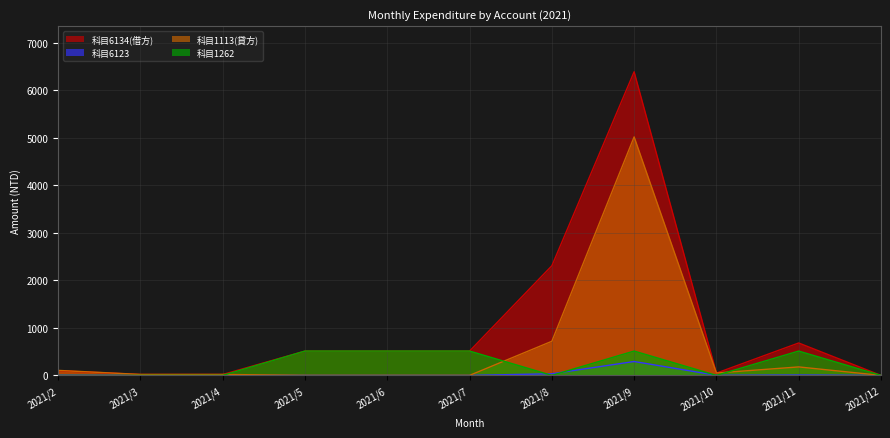

How many lines are shown in the chart?

4